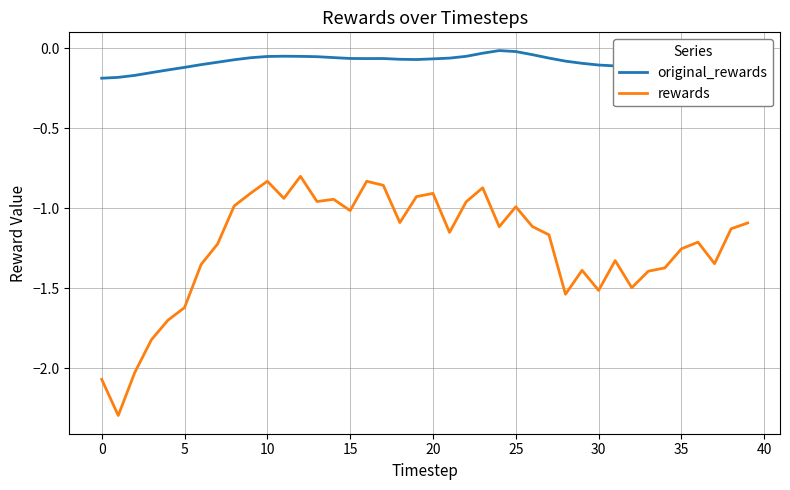

Does the chart have visible grid lines?

Yes